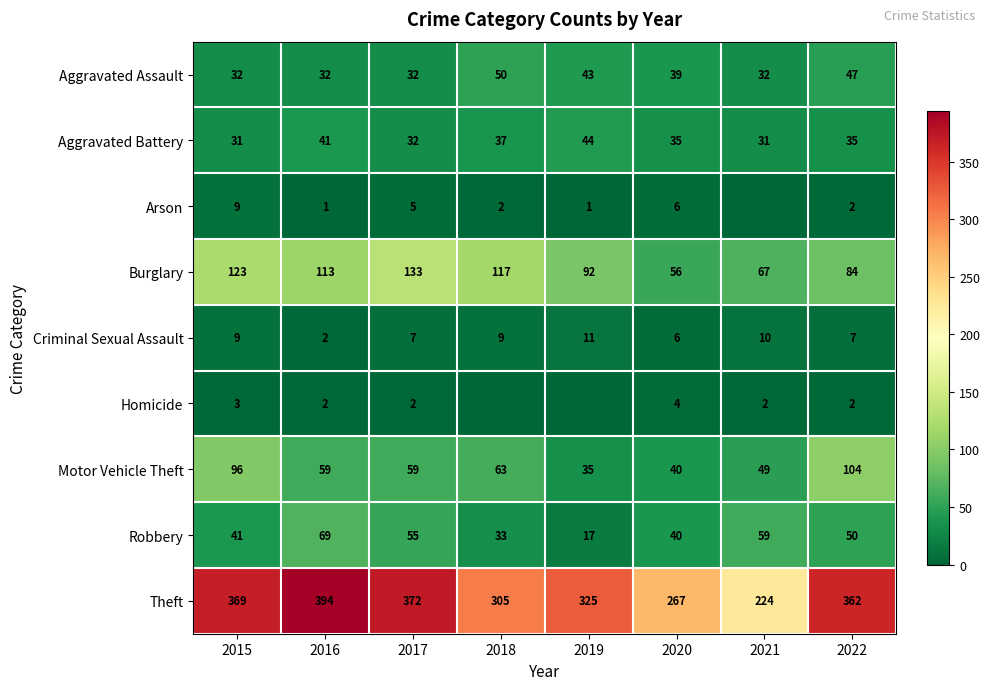

What is the difference between the highest and lowest values at 2015?

366